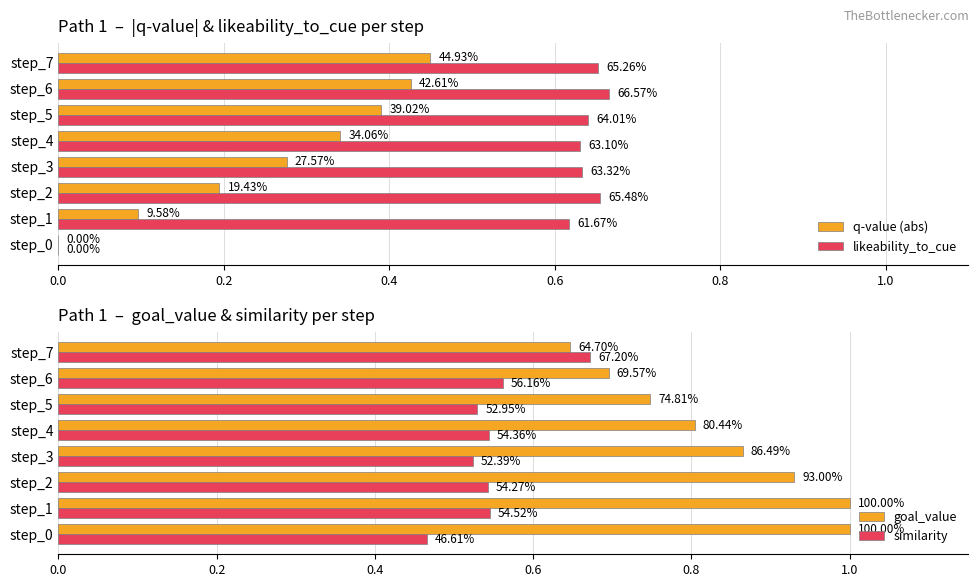

The value of likeability_to_cue at step_0 is 0.3. True or false?

False